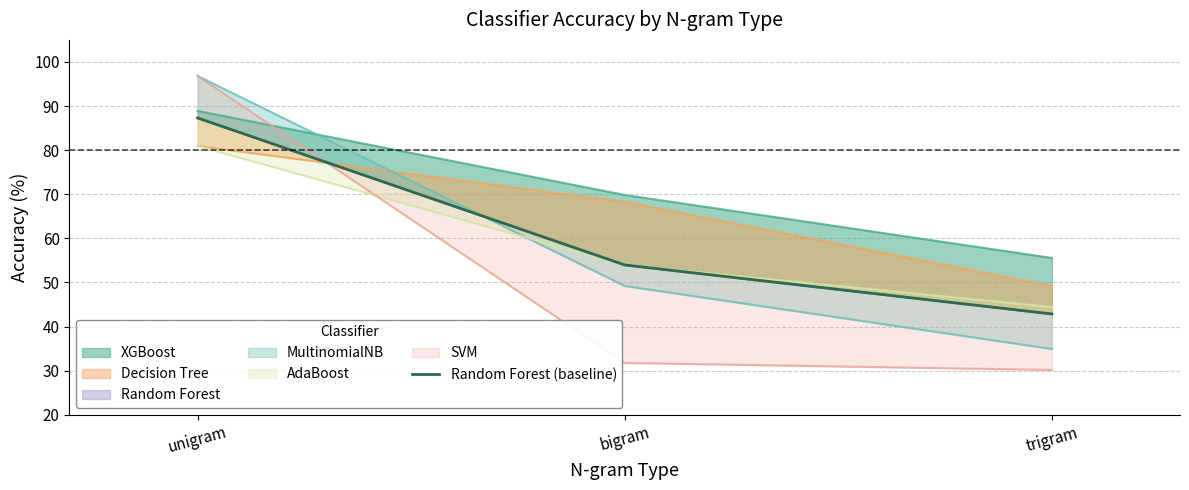

What is the average value?

61.4